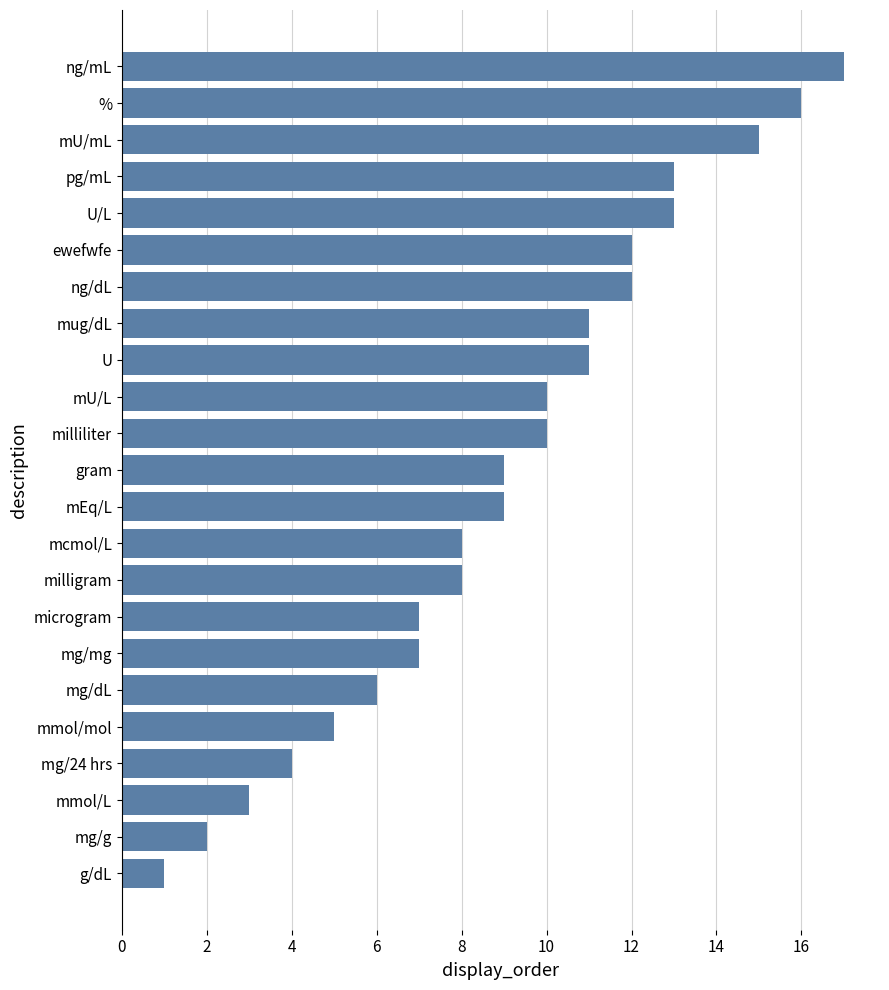

The value at gram is 9. True or false?

True